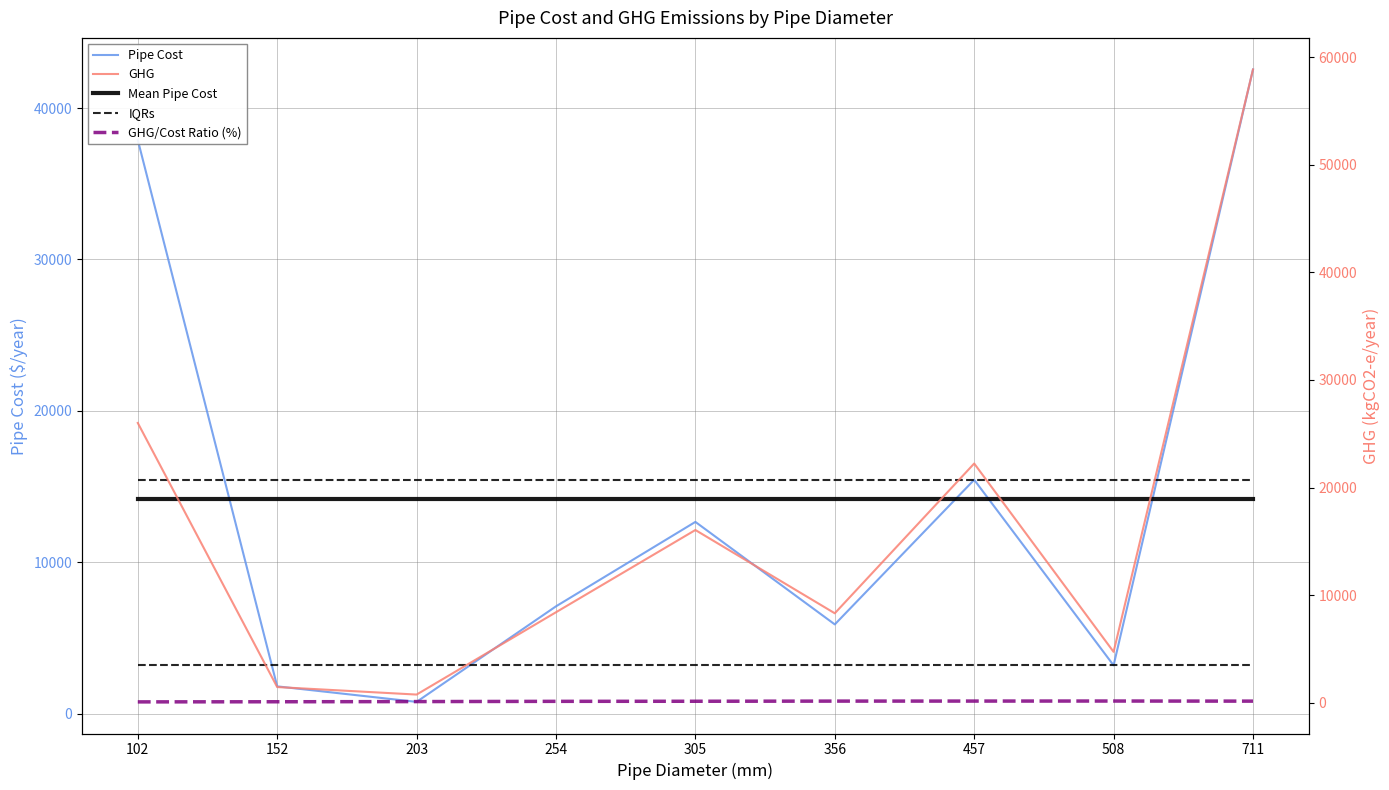

True or false: IQR Pipe Cost and Mean Pipe Cost intersect in this chart.

False